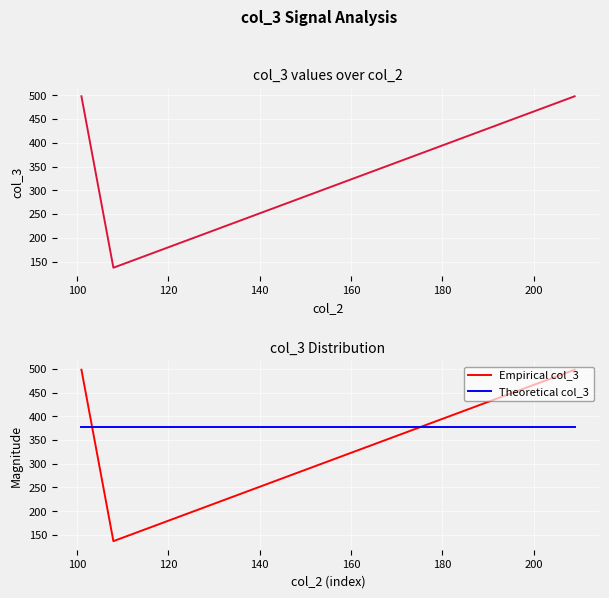

What are all the series names shown in the legend?

col_3, Empirical col_3, Theoretical col_3